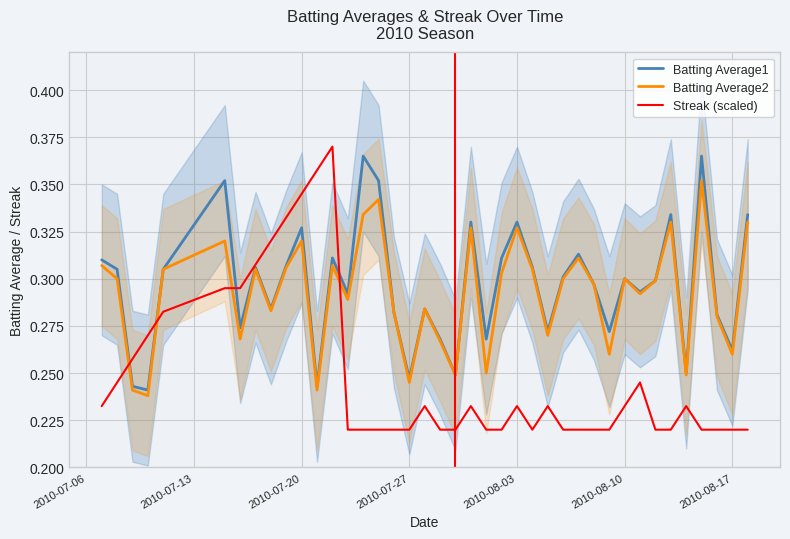

Which series ends up on top after the final intersection of Batting Average2 and Streak (scaled)?

Batting Average2